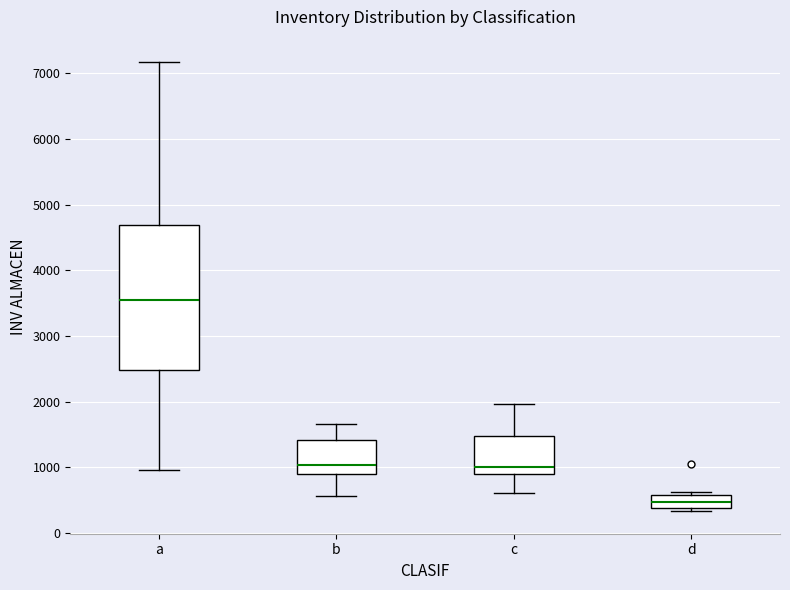

Which box has the highest median line?

a